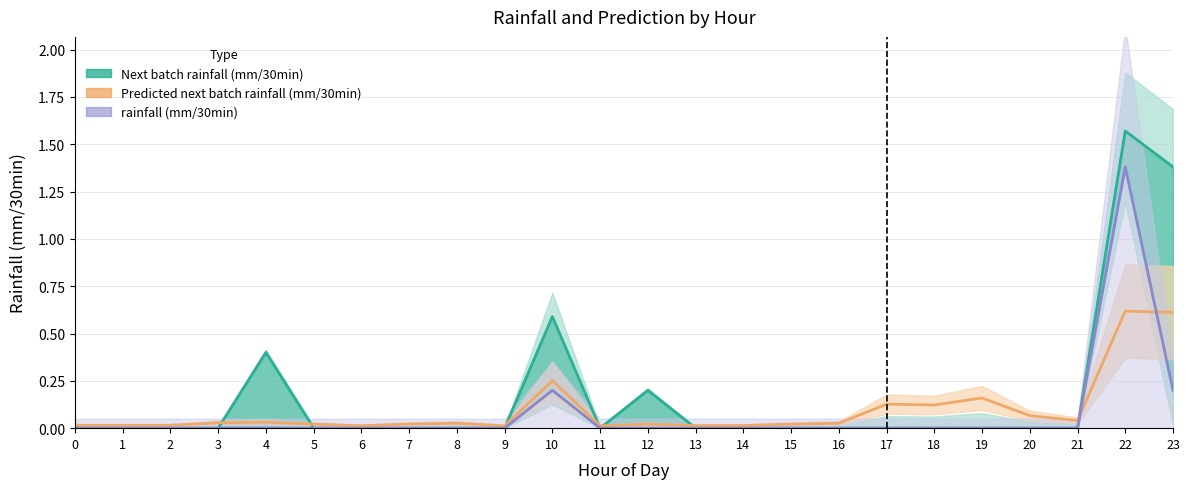

Is it true that Next batch rainfall (mm/30min) equals 0.0 at 17?

True